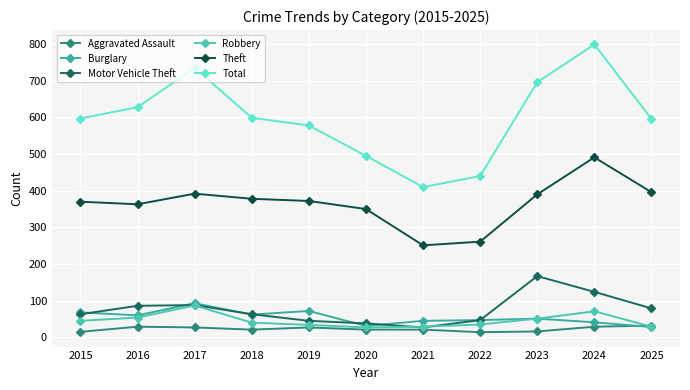

In Total, how many points are lower than both neighbors (excluding endpoints)?

1